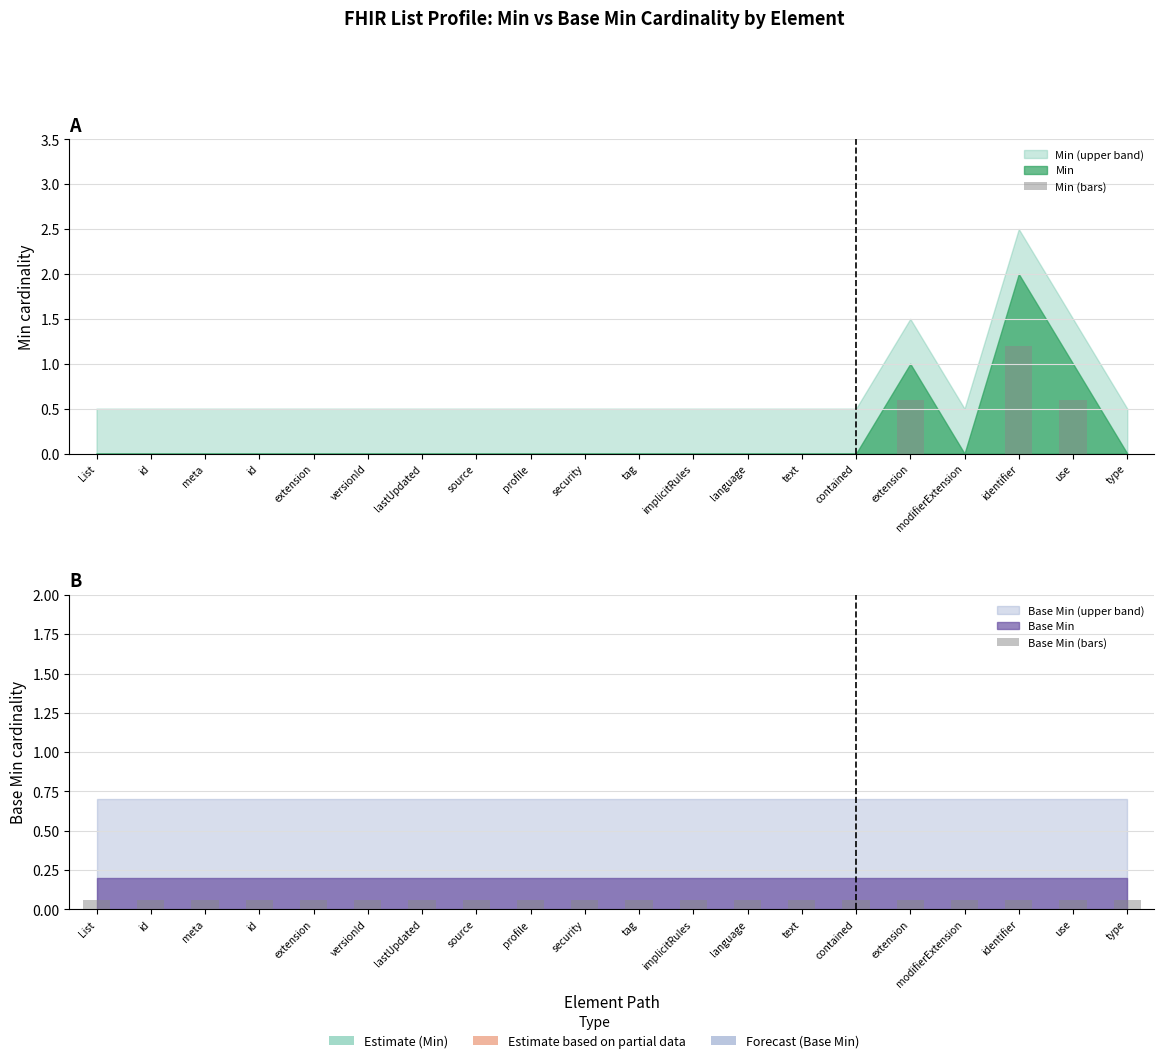

How many Min (bars) values are between 0 and 1?

19